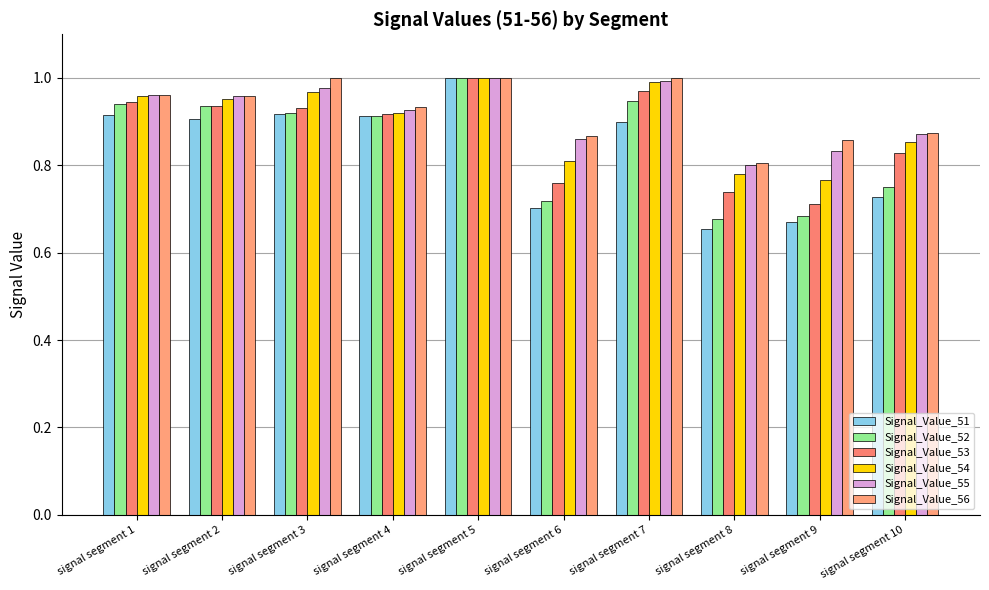

The value of Signal_Value_51 at signal segment 4 is 0.9. True or false?

True